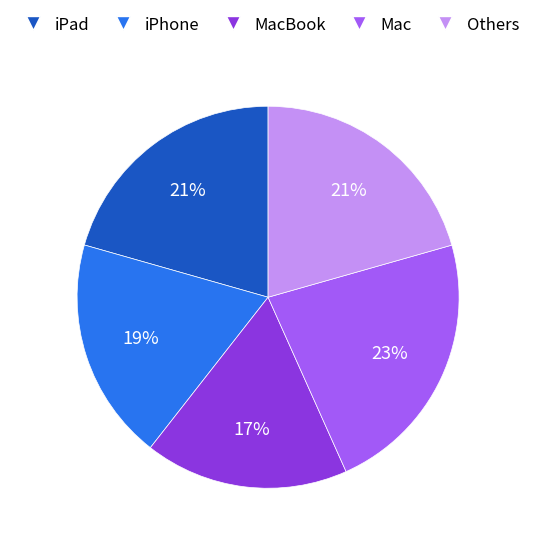

Does any single category account for the majority?

No